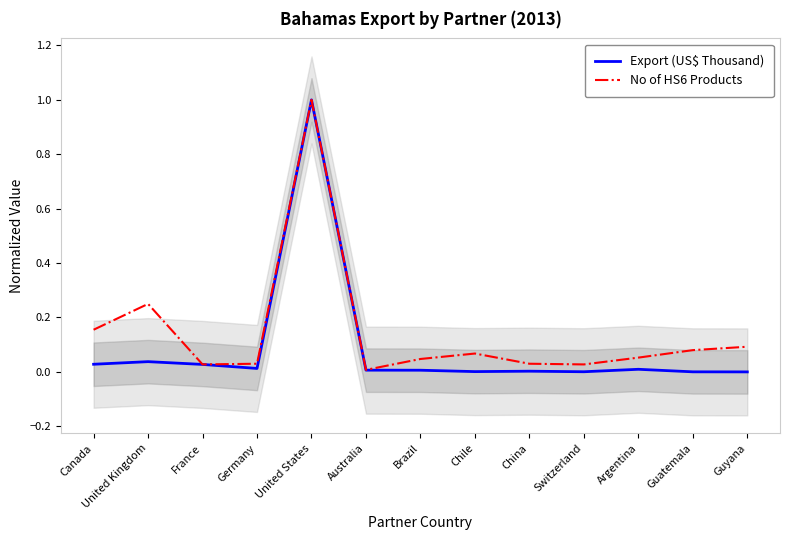

How many lines are shown in the chart?

2